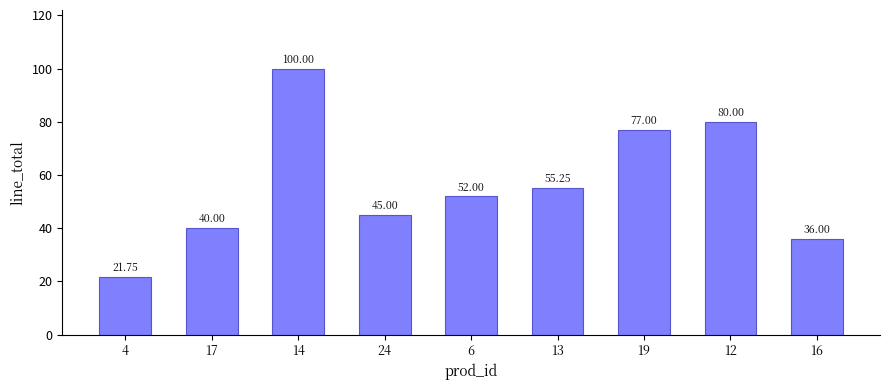

How many data points are less than 52?

4